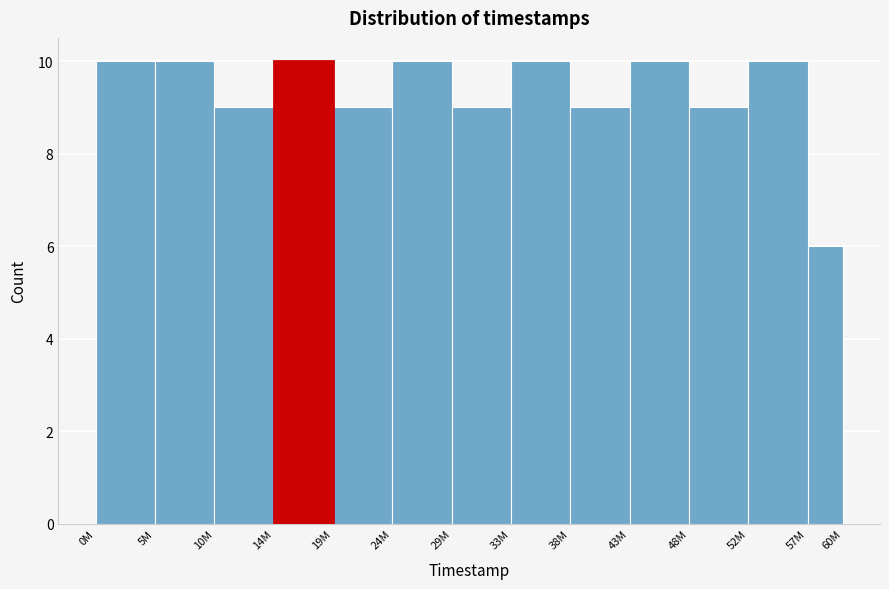

Reading right to left, list all the values displayed in this chart.

57M=6	52M=10	48M=9	43M=10	38M=9	33M=10	29M=9	24M=10	19M=9	14M=10	10M=9	5M=10	0M=10